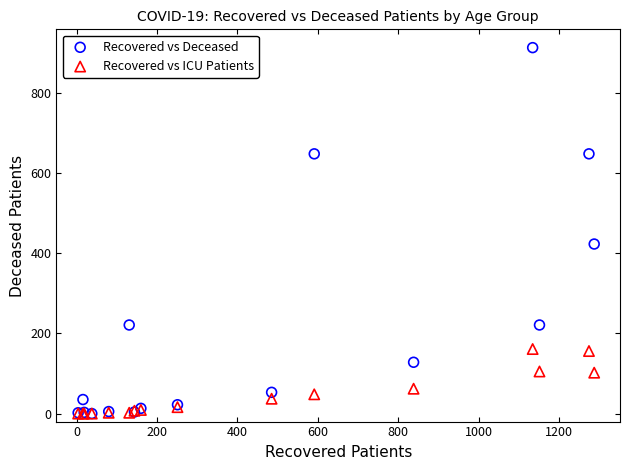

In the Recovered vs Deceased series, what Y value is closest to 456?

423